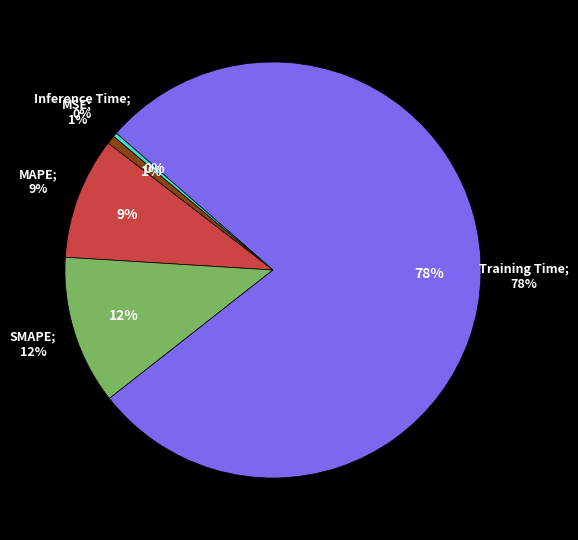

What percentage is the MSE slice, to the nearest percent?

1%